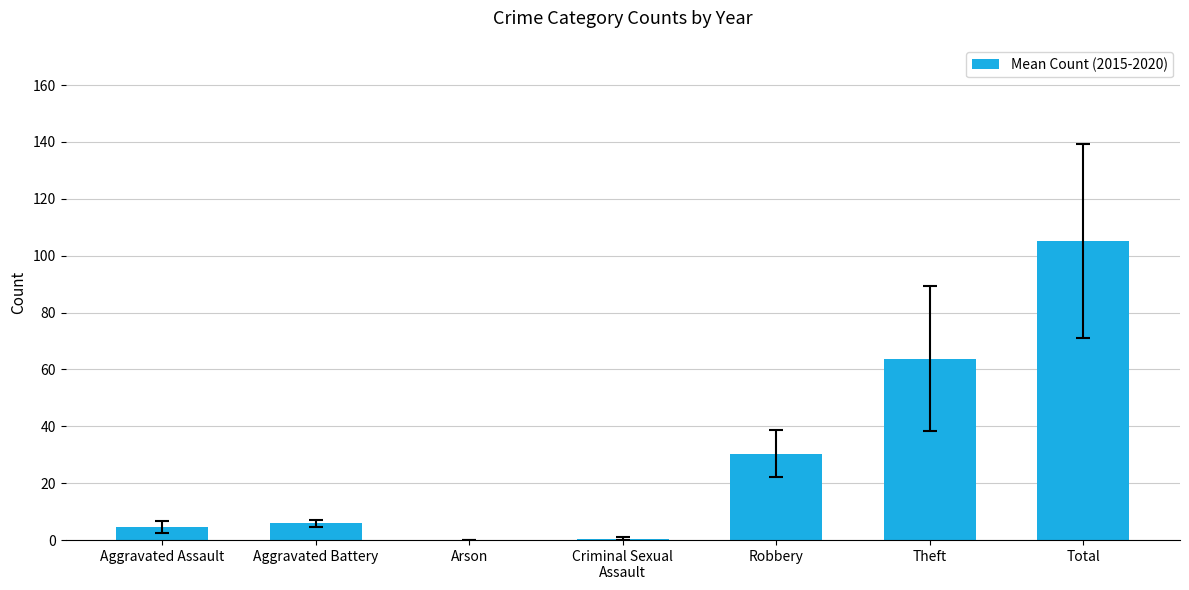

Count the number of categories in the chart.

7